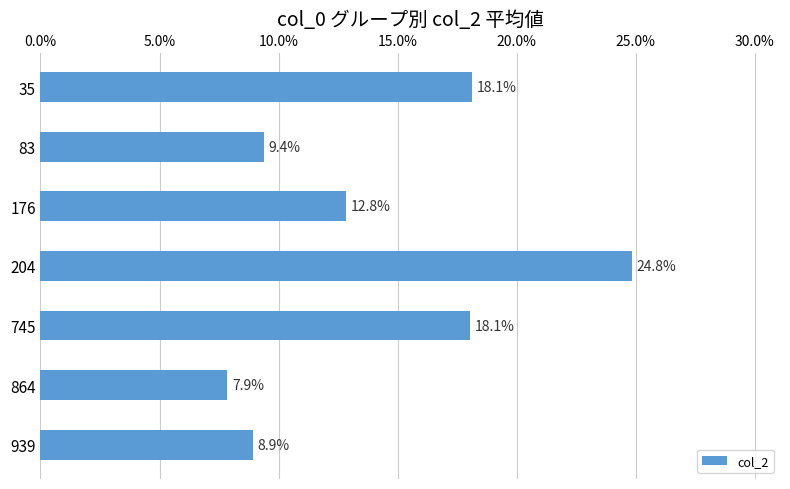

Where is the data nearest to the value 16?

745